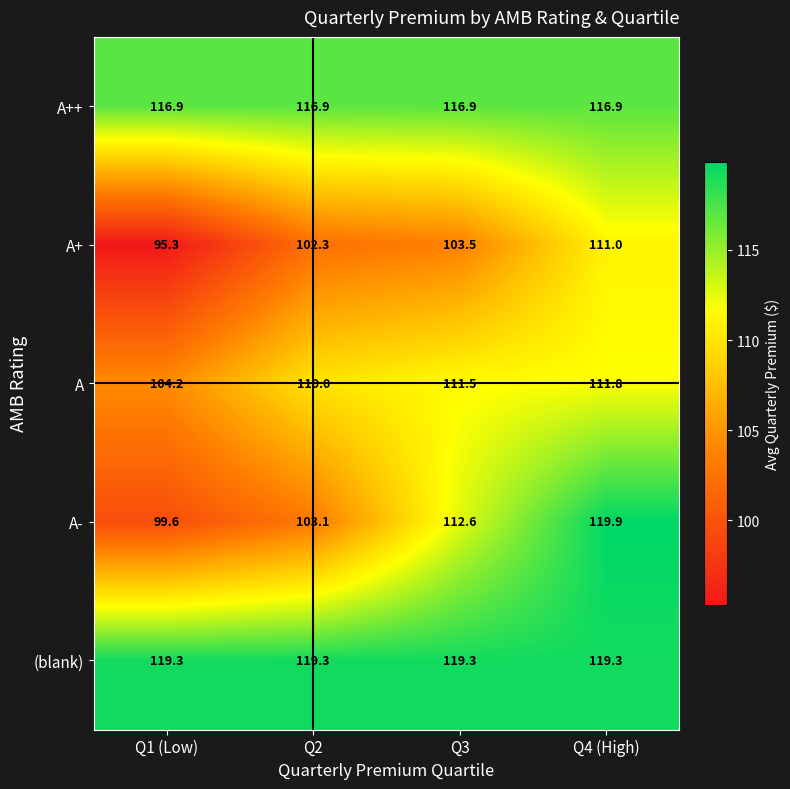

At which category is the sum across all series the highest?

Q4 (High)